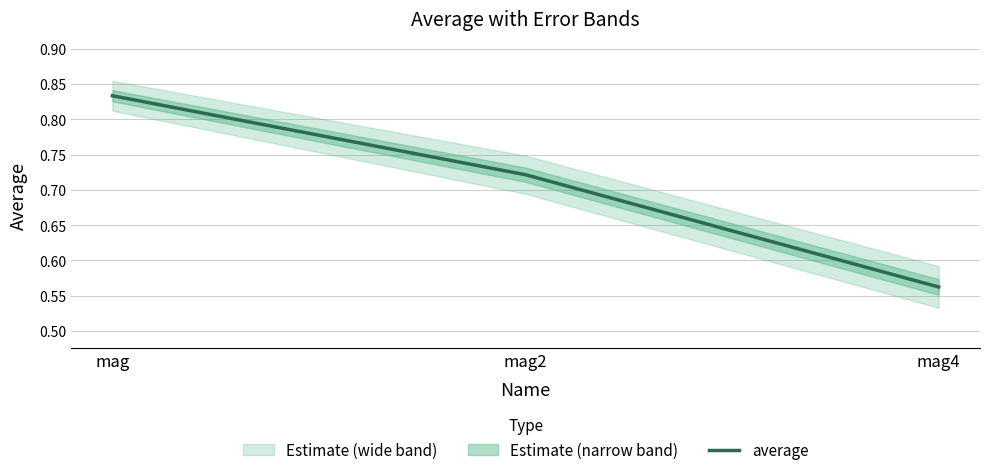

Is it true that the value at mag4 is 0.9?

False